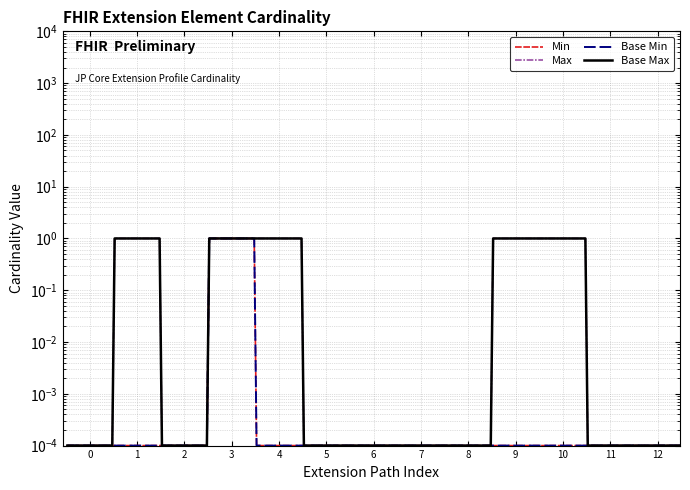

True or false: Max has a value of 1.7 at 8.

False